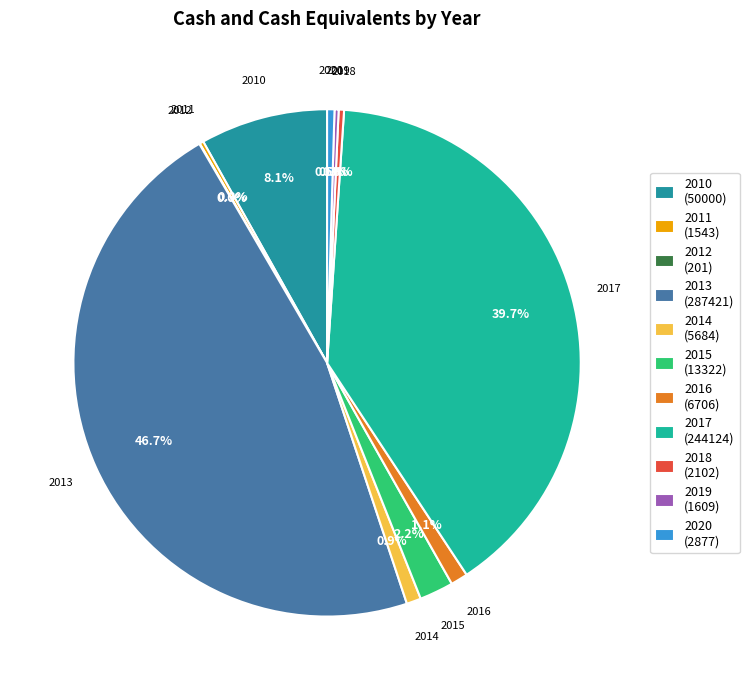

How many segments does this pie chart have?

11